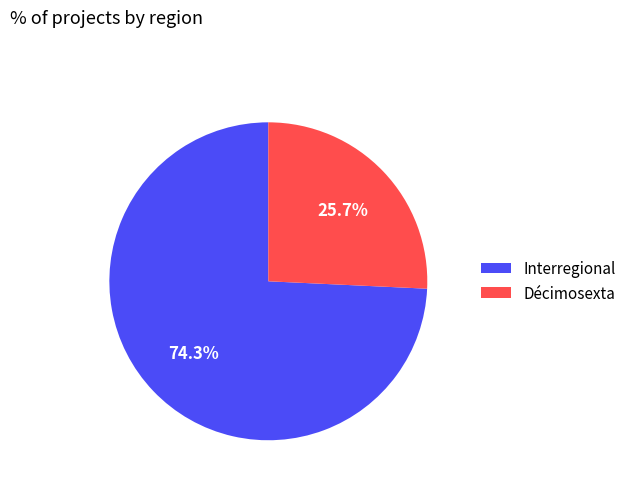

To the nearest percent, what is the average slice percentage?

50%